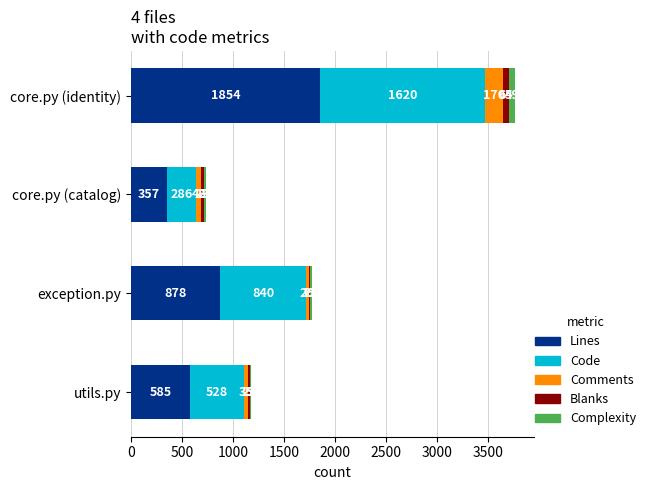

At which category is the sum across all series the highest?

core.py (identity)